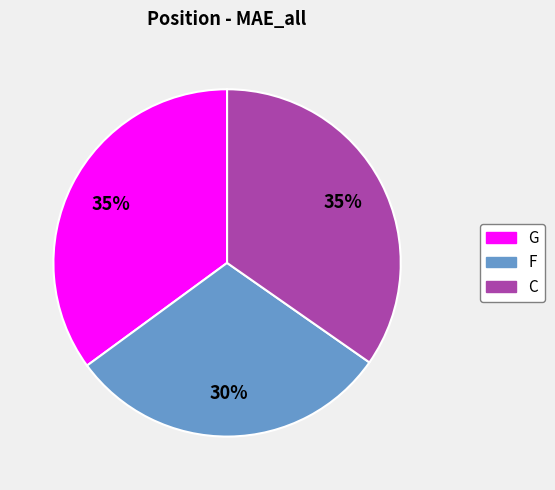

Which has a higher value, F or C?

C